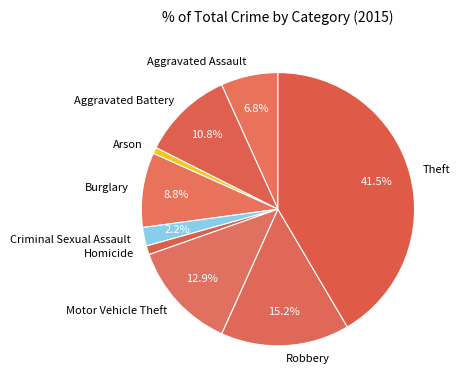

To the nearest percent, what is the average slice percentage?

11%